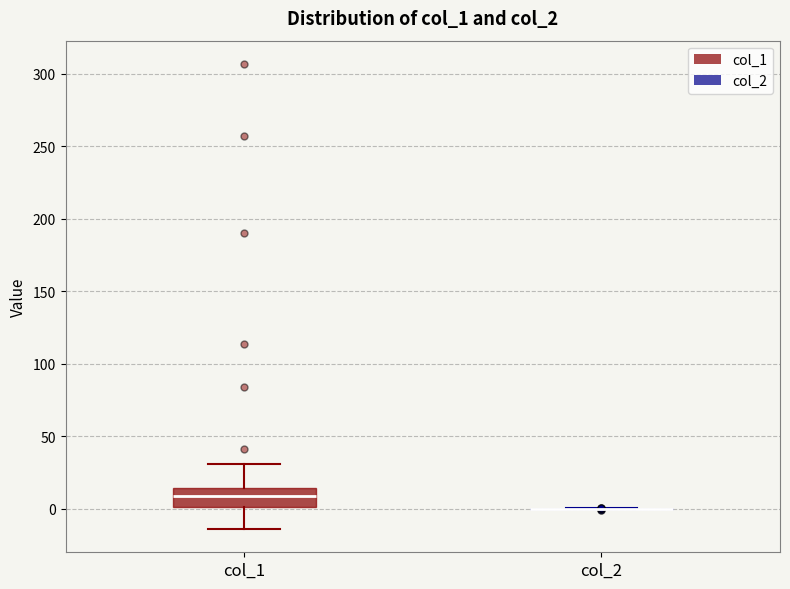

Reading left to right, transcribe this box plot: for each box, give where its median line is, the range the box spans, and where its two whiskers end, as read against the y-axis. The values are not printed on the chart, so give them approximately, as read against the axis.

col_1: median 10, box 0 to 15, whiskers -15 to 30
col_2: box collapsed to a line at 0, whiskers 0 to 0